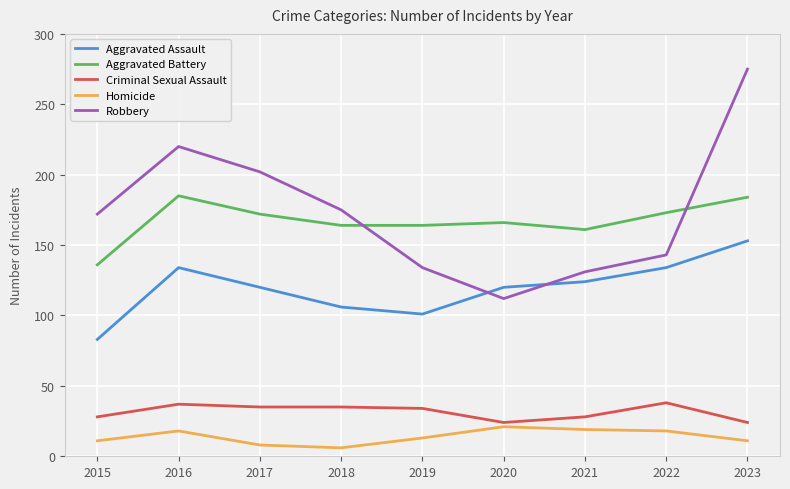

Rank the series by their maximum value, from highest to lowest.

Robbery, Aggravated Battery, Aggravated Assault, Criminal Sexual Assault, Homicide